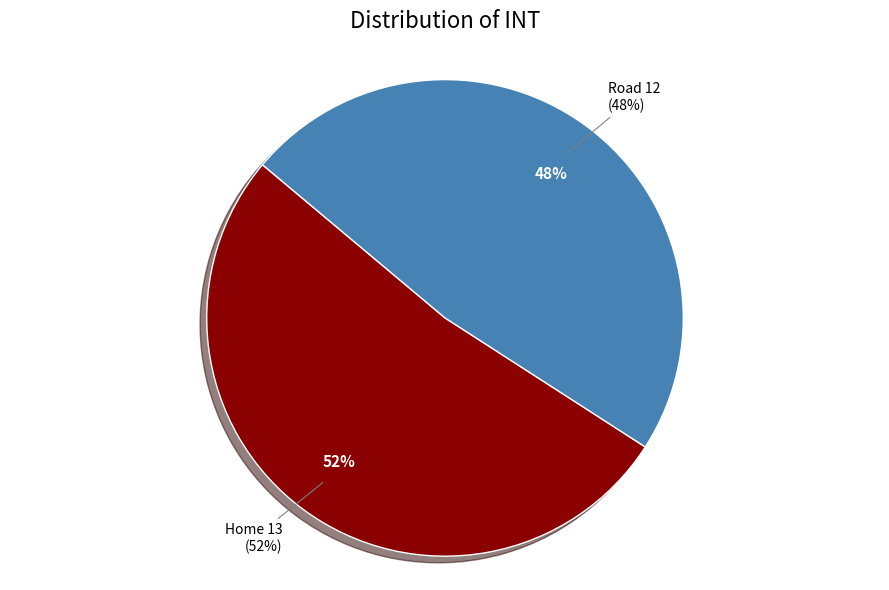

What is the ratio of the value at Road to the value at Home?

0.9